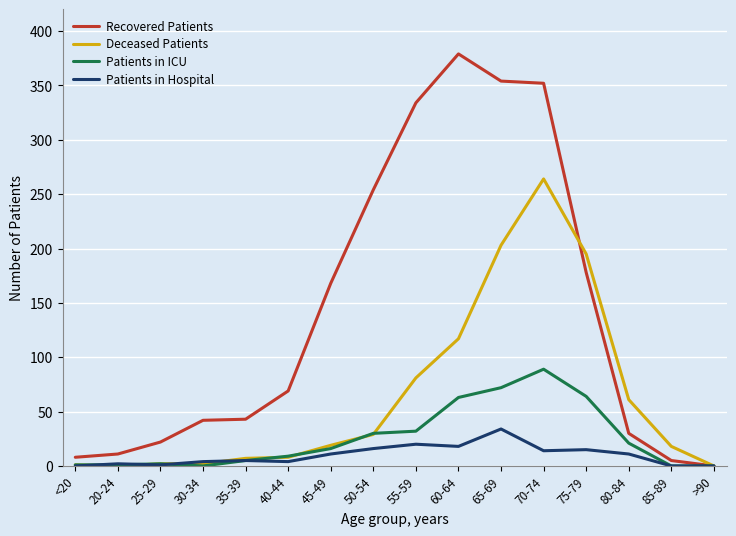

How many lines are shown in the chart?

4